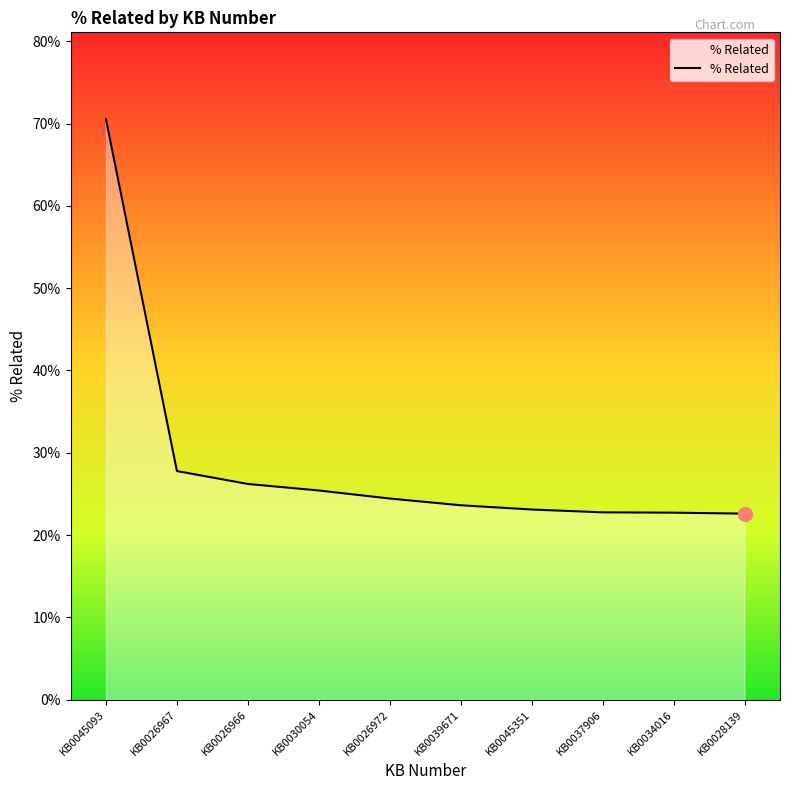

What is the average value?

0.3